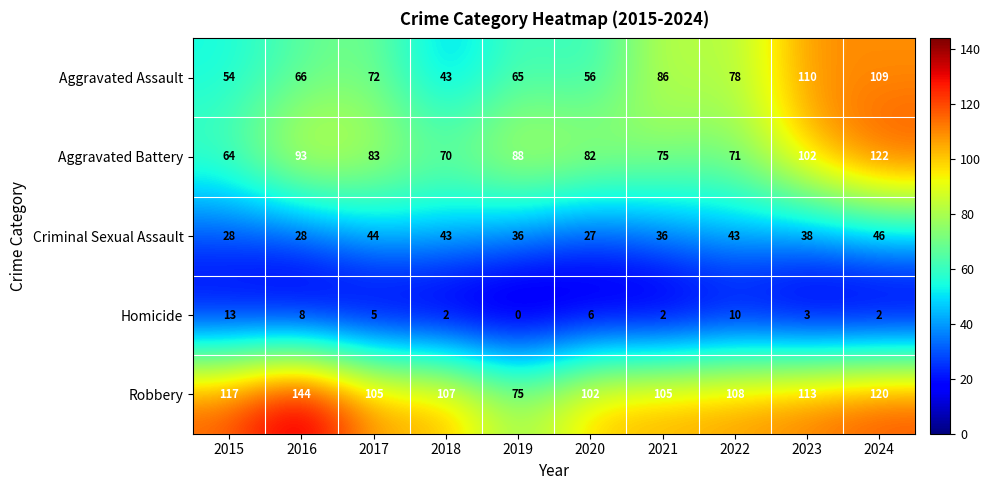

True or false: Aggravated Assault has a value of 43 at 2018.

True